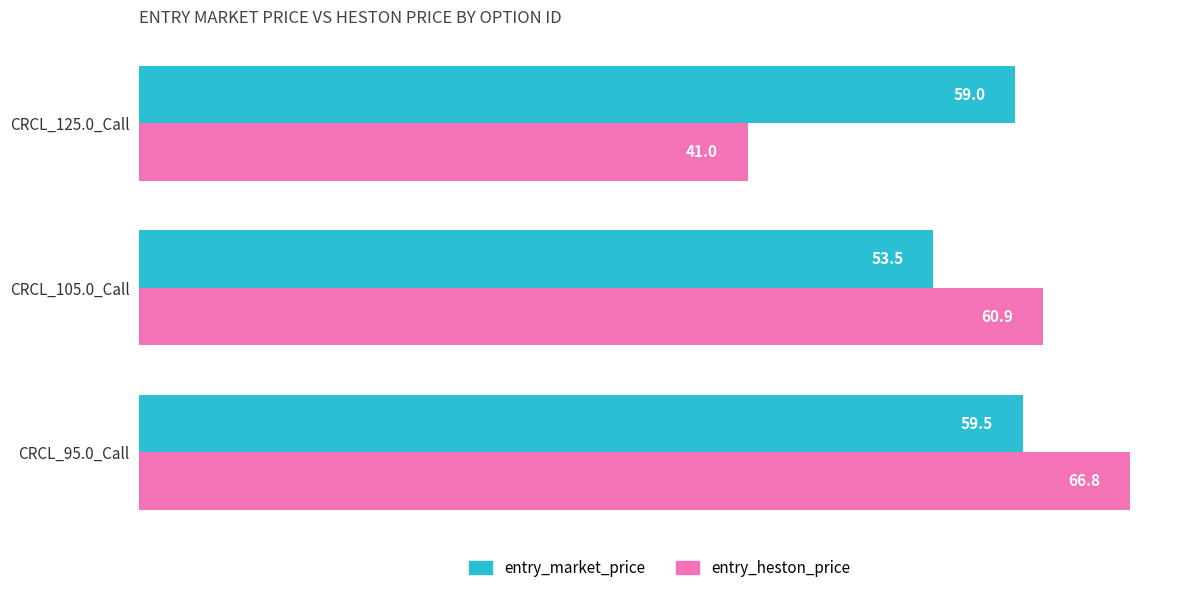

What is the total value across all series at CRCL_95.0_Call?

126.3